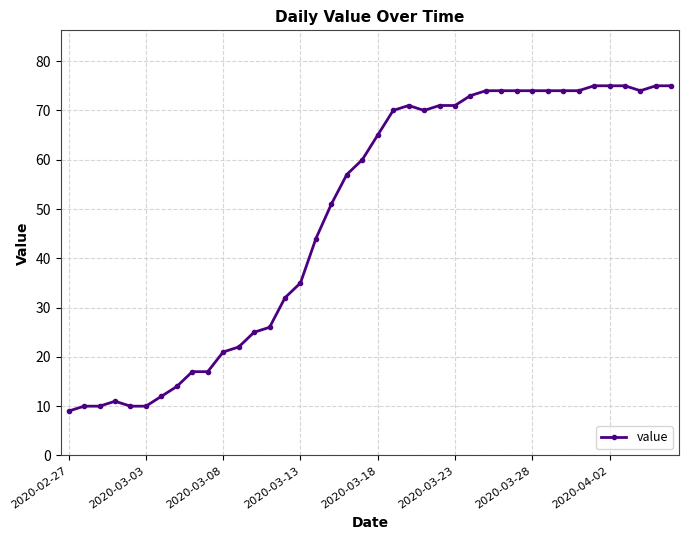

True or false: there are more than 1 points higher than both neighbors.

True